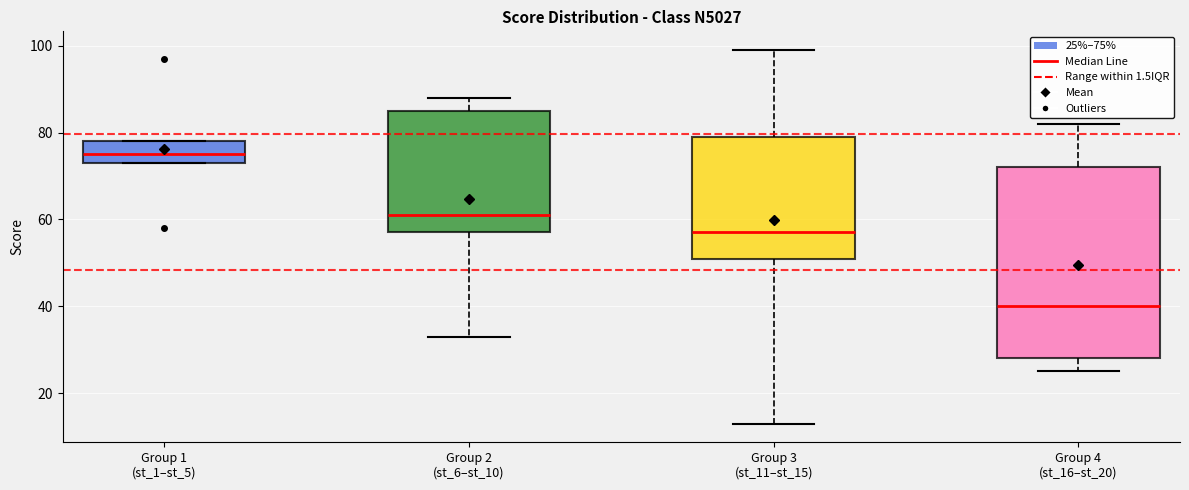

Which box is the tallest, from its lower edge to its upper edge?

Group 4 (st_16–st_20)